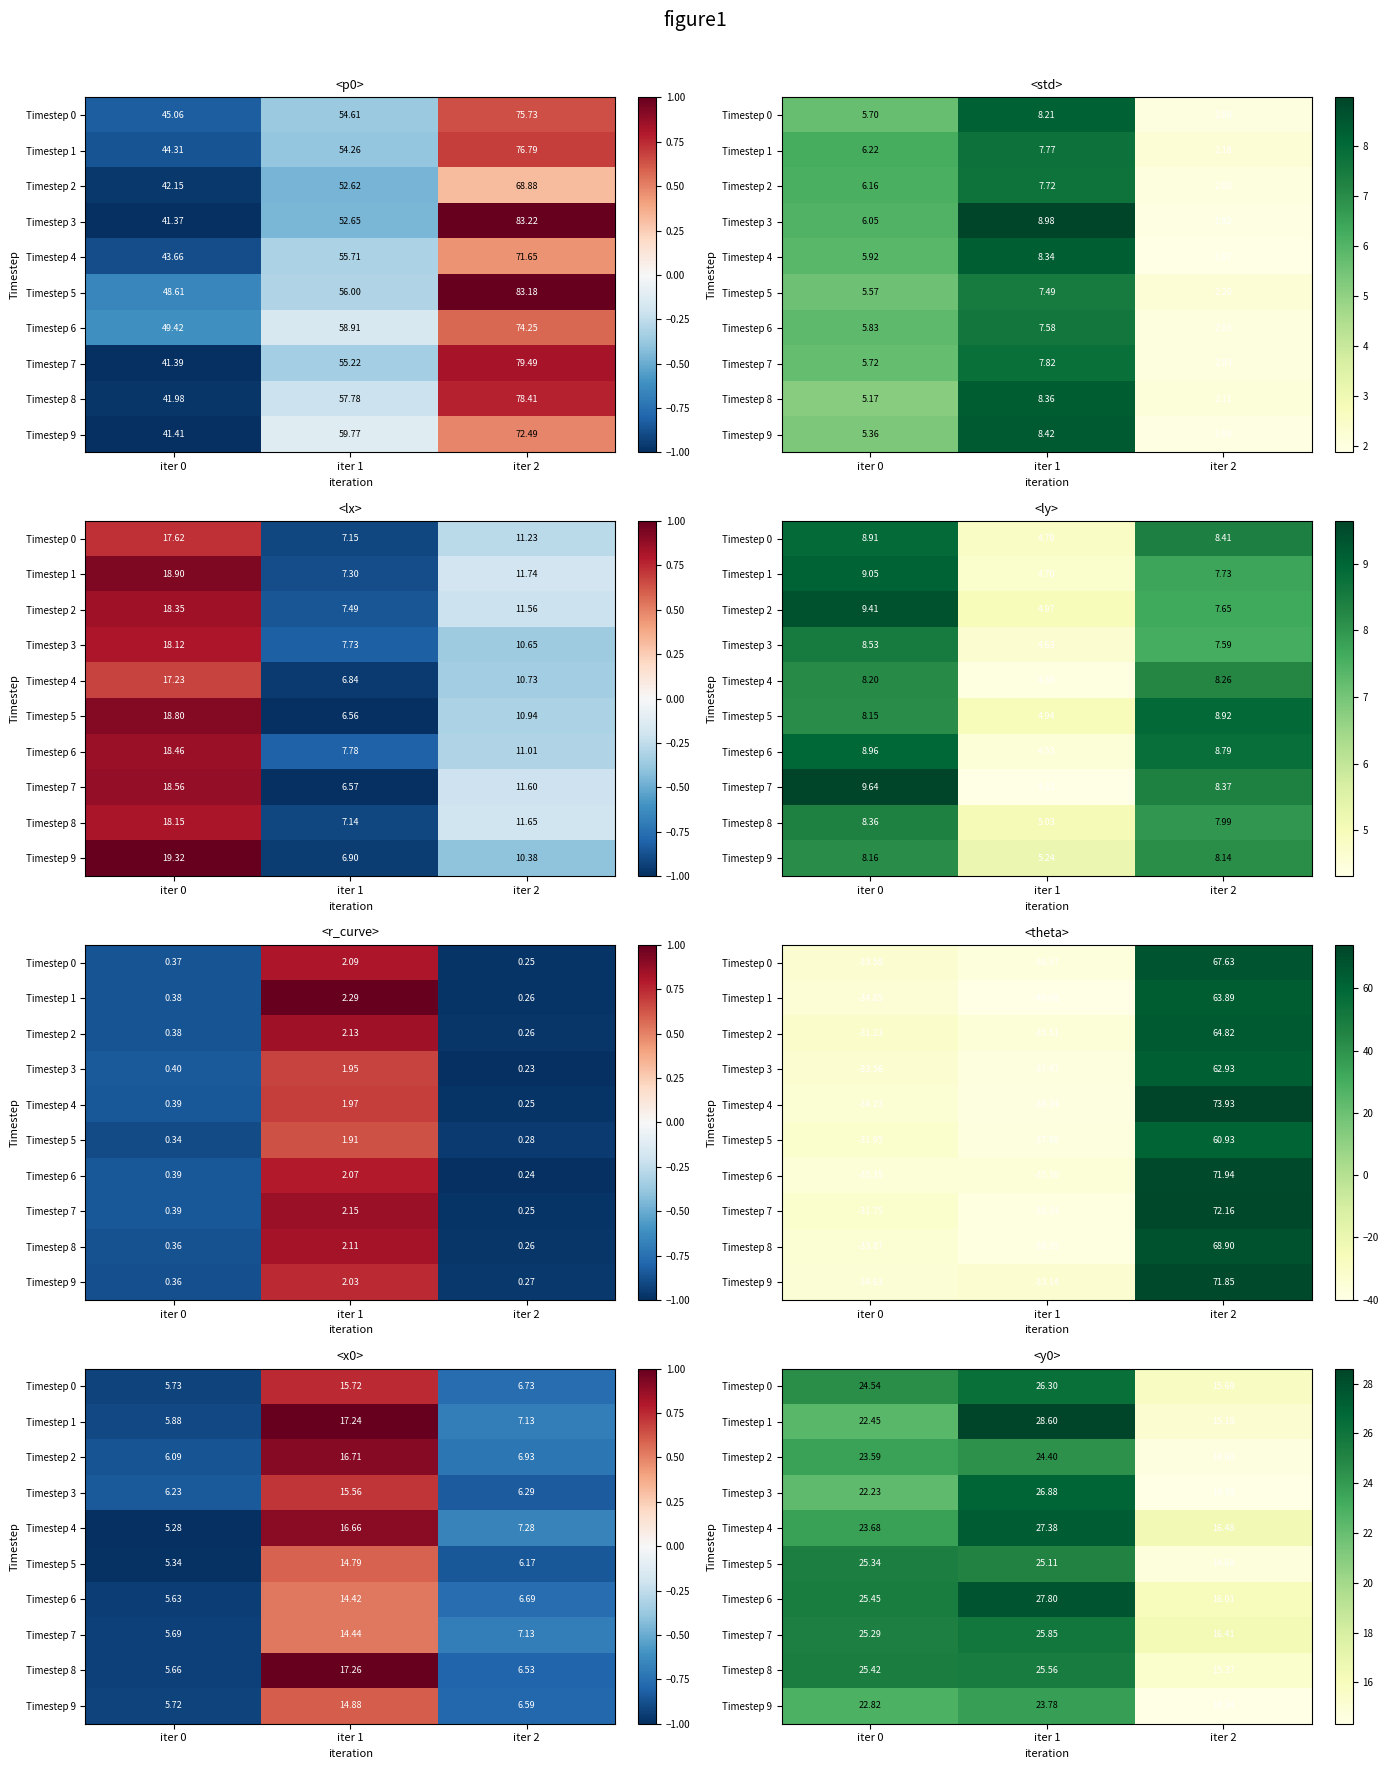

Count the number of data series in this chart.

10